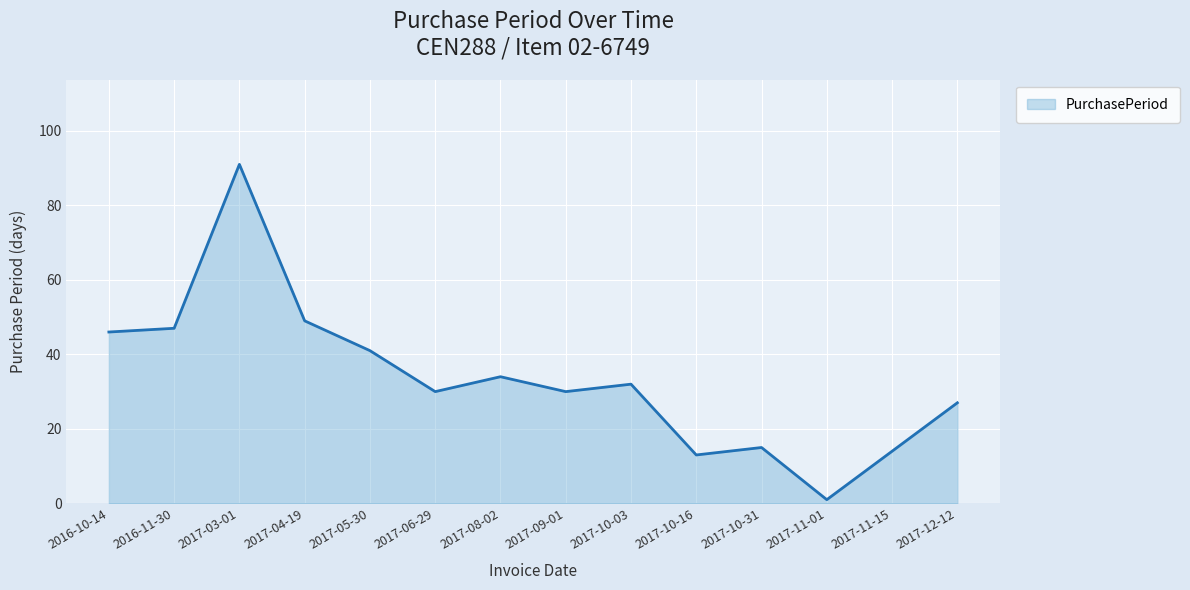

What position from the right is 2017-08-02?

8